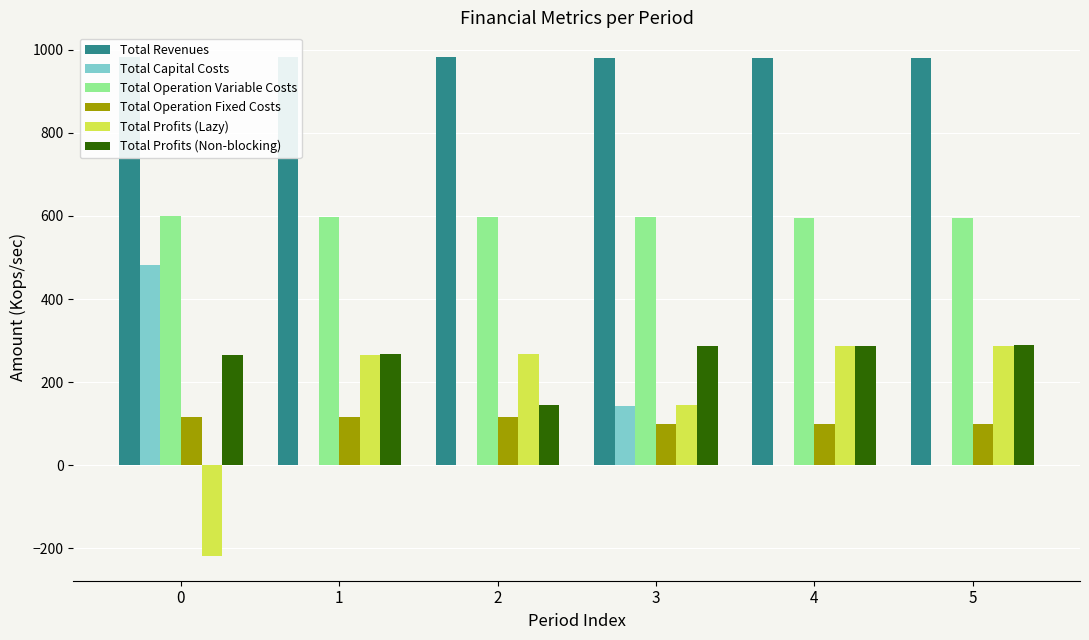

How many distinct data groups are displayed?

6